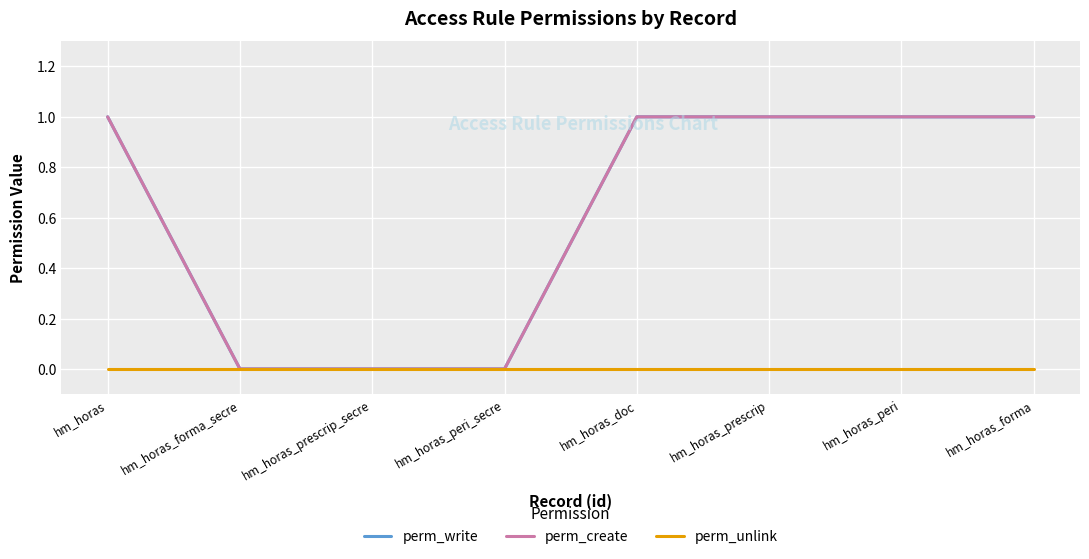

What is the difference between the perm_create values at hm_horas_prescrip and hm_horas_prescrip_secre?

1